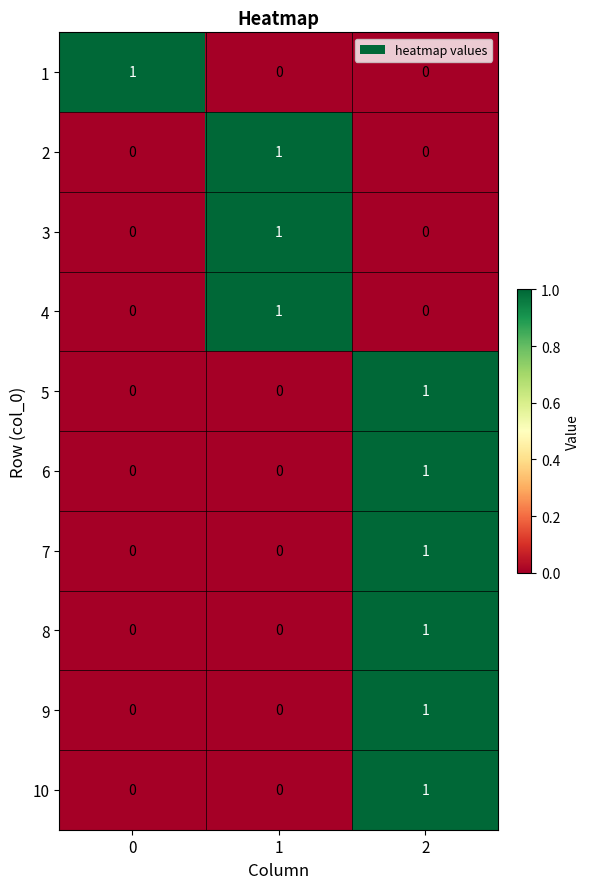

True or false: 1 has a value of 0 at 1.

True